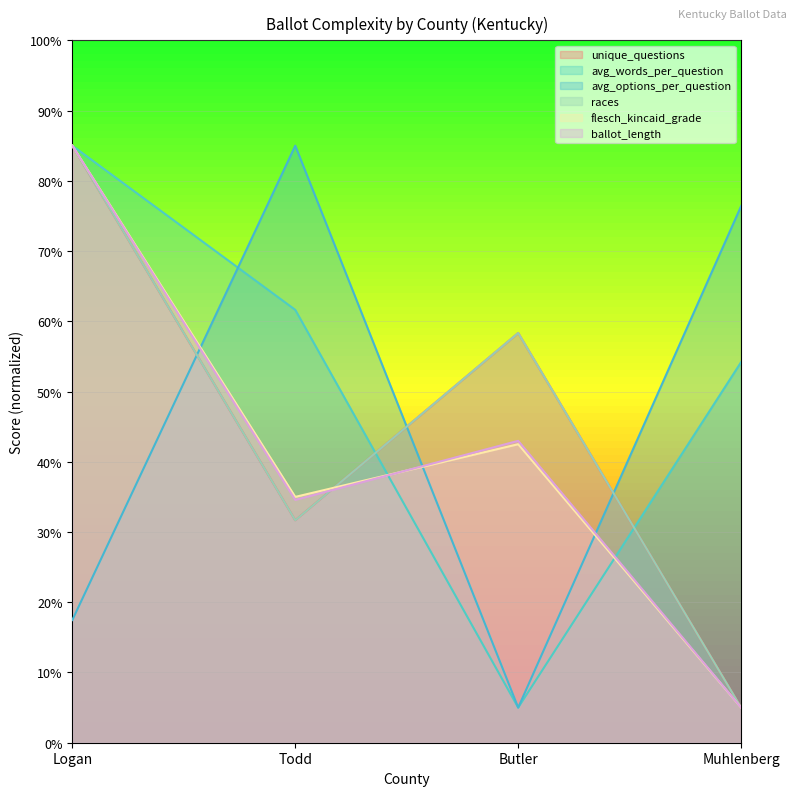

What is the difference between the maximum and minimum values in the races series?

80.0